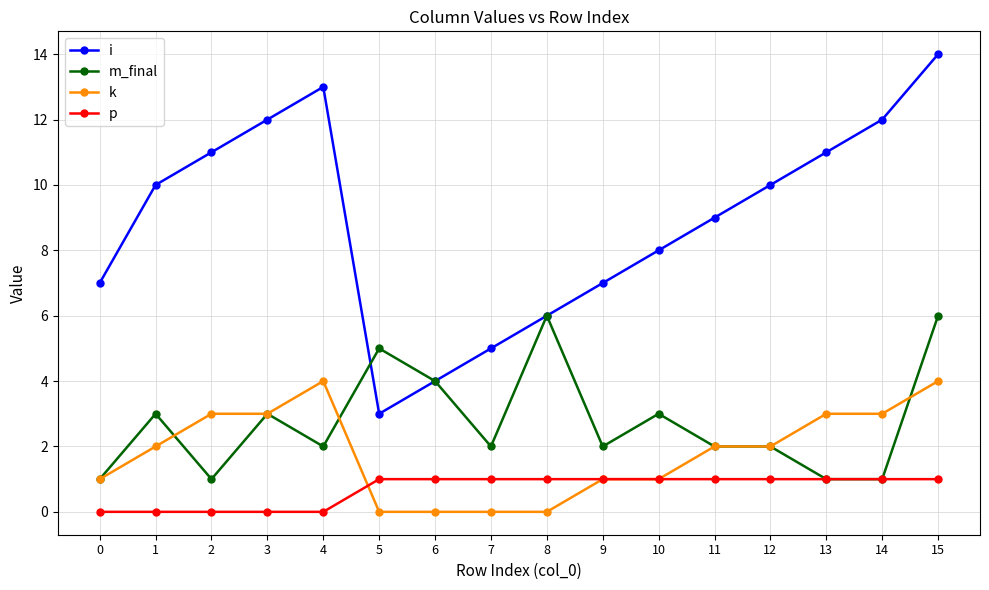

True or false: m_final has more than 0 points higher than both neighbors.

True